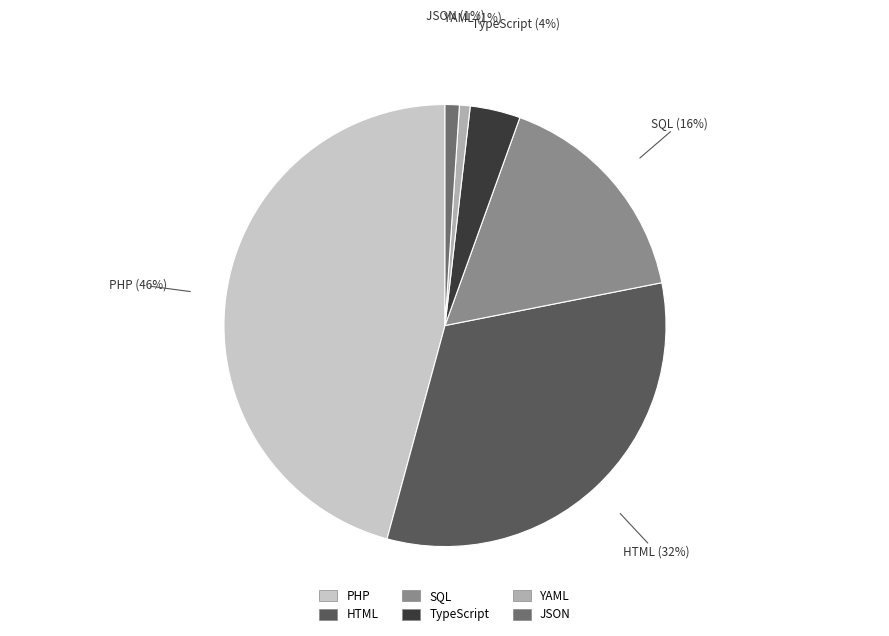

What is the largest slice in the pie chart?

PHP